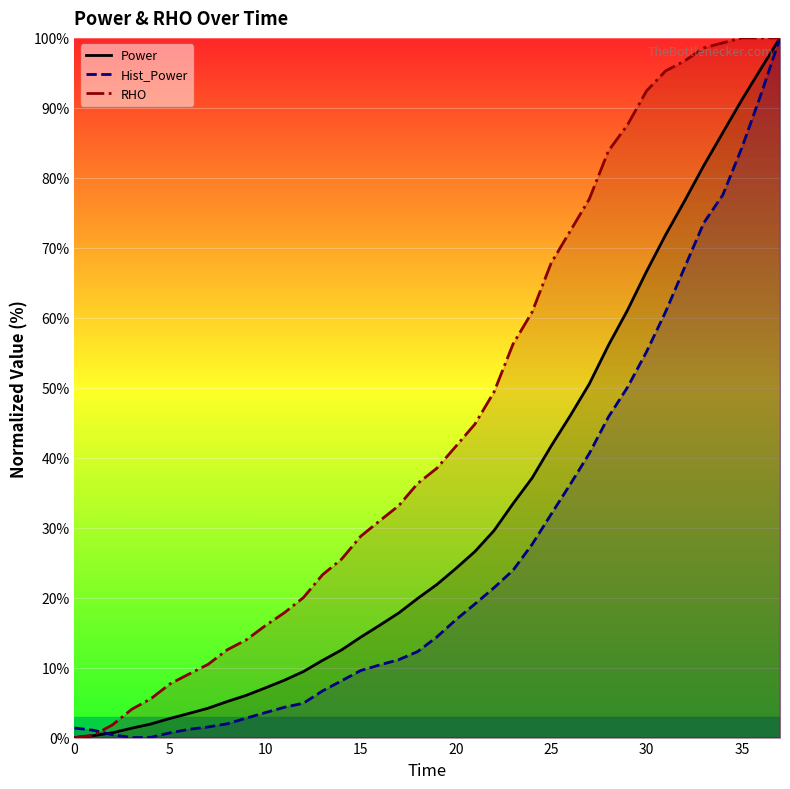

What are all the series names shown in the legend?

Power, Hist_Power, RHO